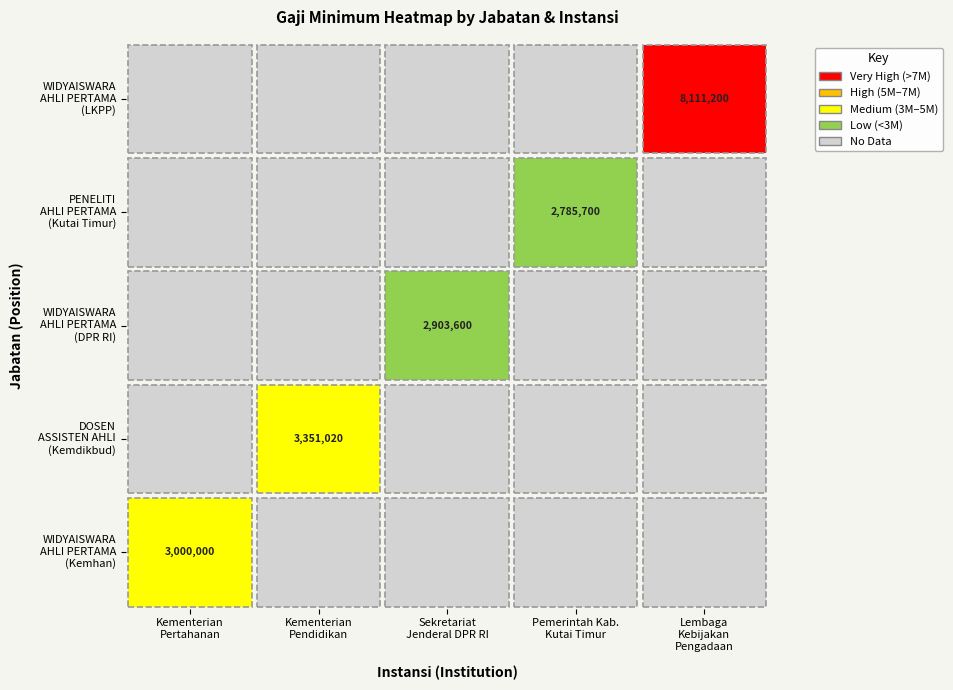

True or false: Kementerian Pendidikan has a value of 0 at 4.

True